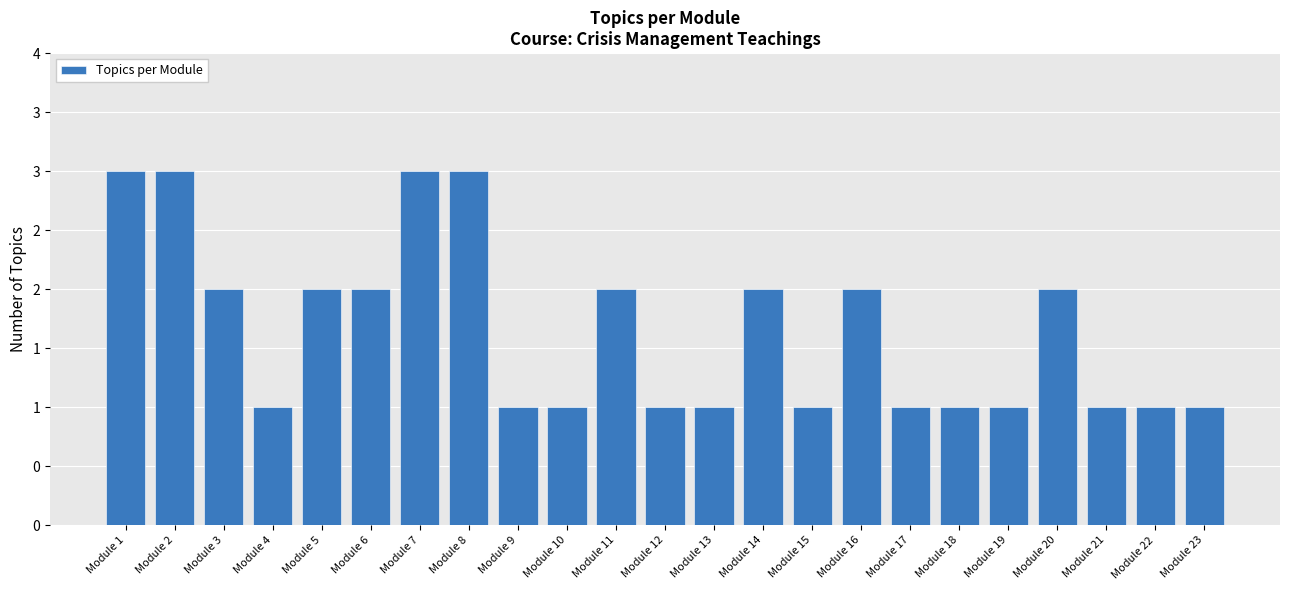

Is it true that the value at Module 3 is 2?

True